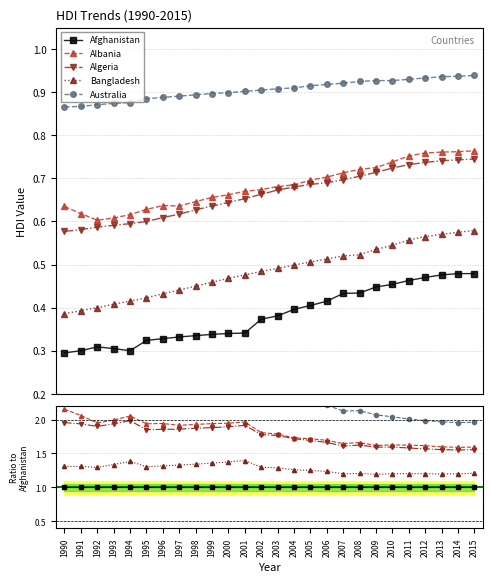

What is the approximate value of Australia at 2014?

2.0